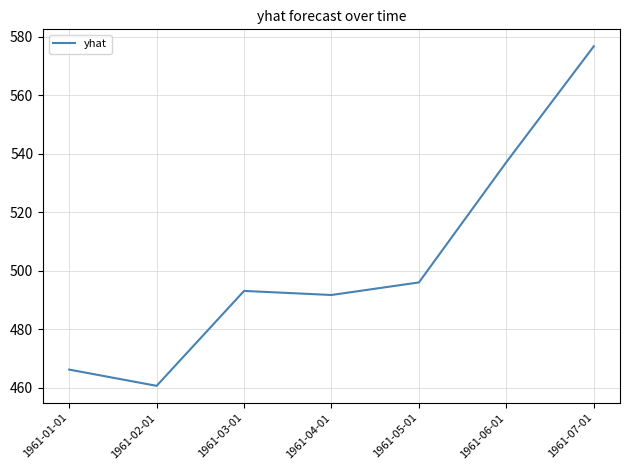

Where is the first local minimum?

1961-02-01